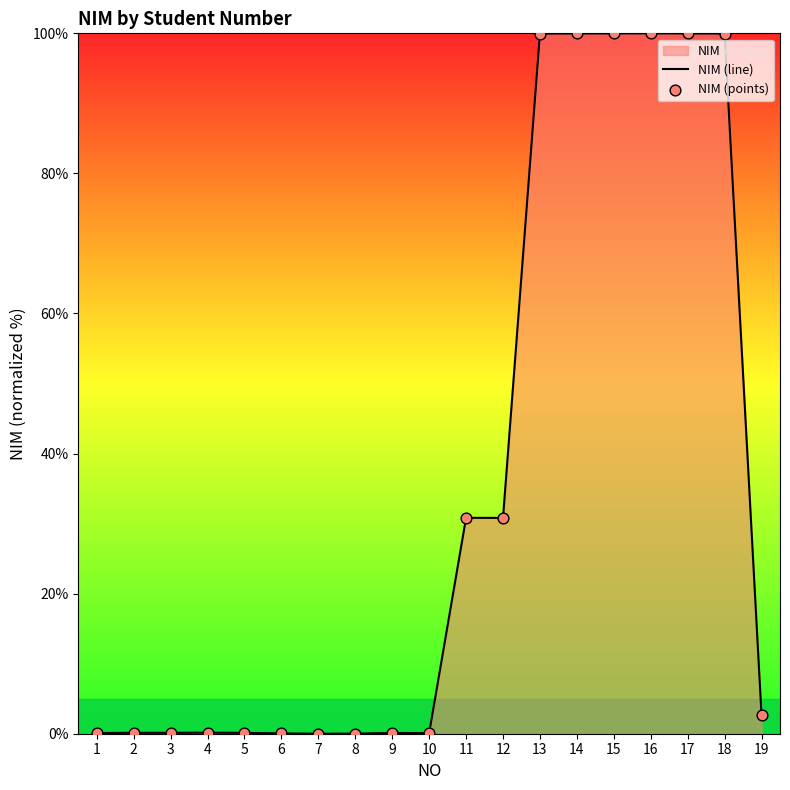

Which series contains the lowest Y value?

NIM (line)